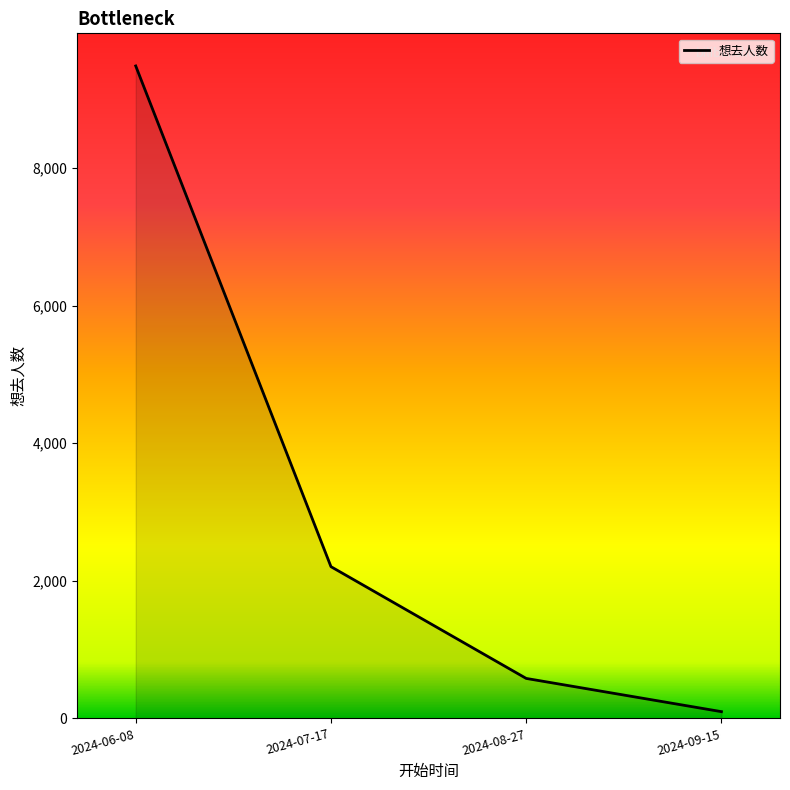

What is the approximate value at 2024-06-08?

9481